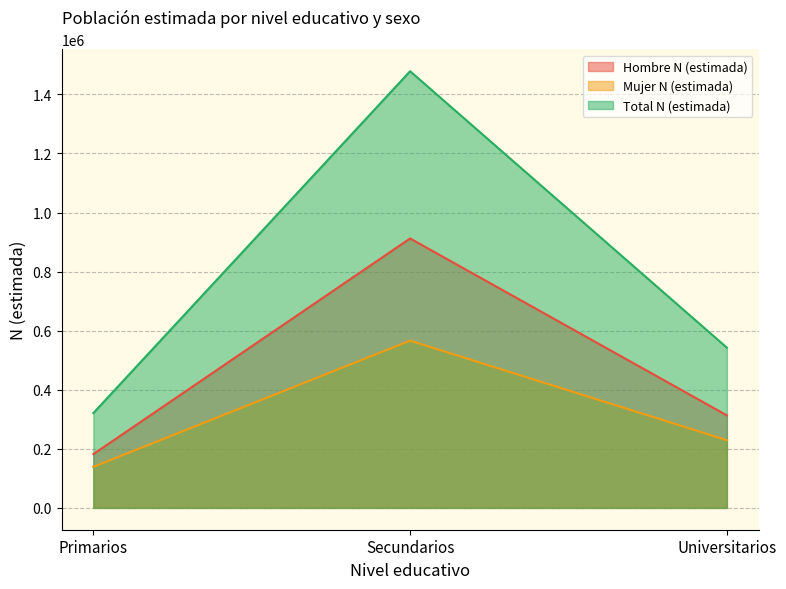

Is it true that Total N (estimada) equals 321001 at Primarios?

True